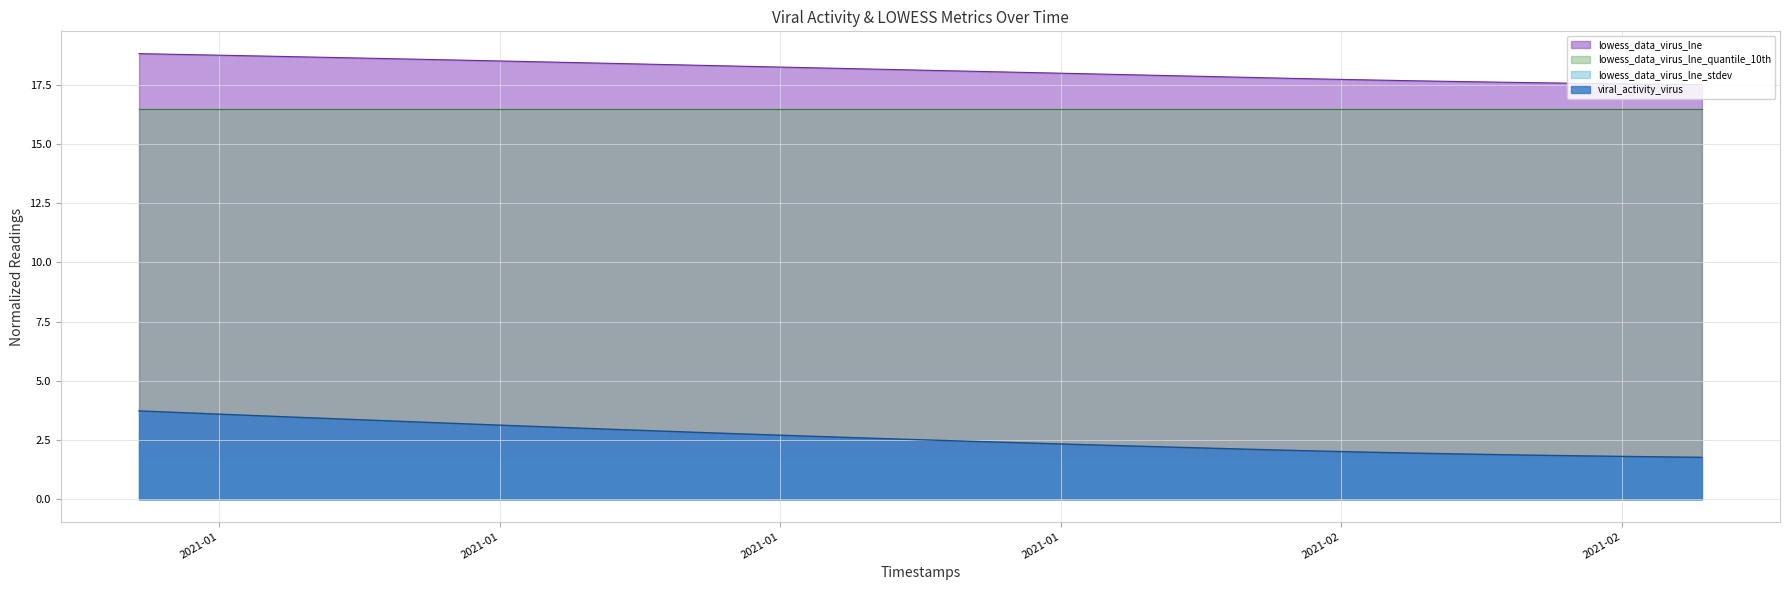

What are all the series names shown in the legend?

lowess_data_virus_lne, lowess_data_virus_lne_quantile_10th, lowess_data_virus_lne_stdev, viral_activity_virus